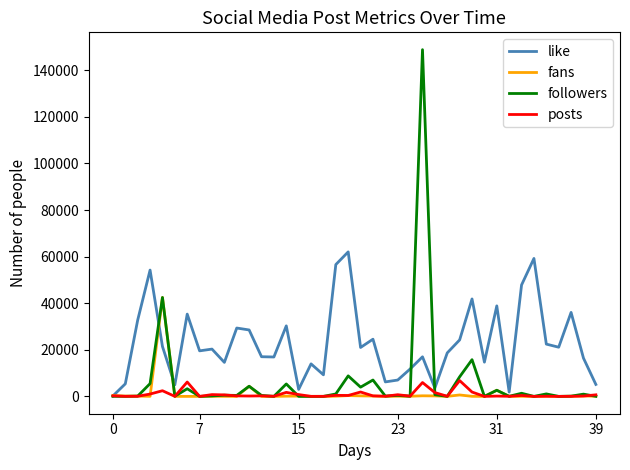

List the series in order of their peak value, lowest first.

posts, fans, like, followers